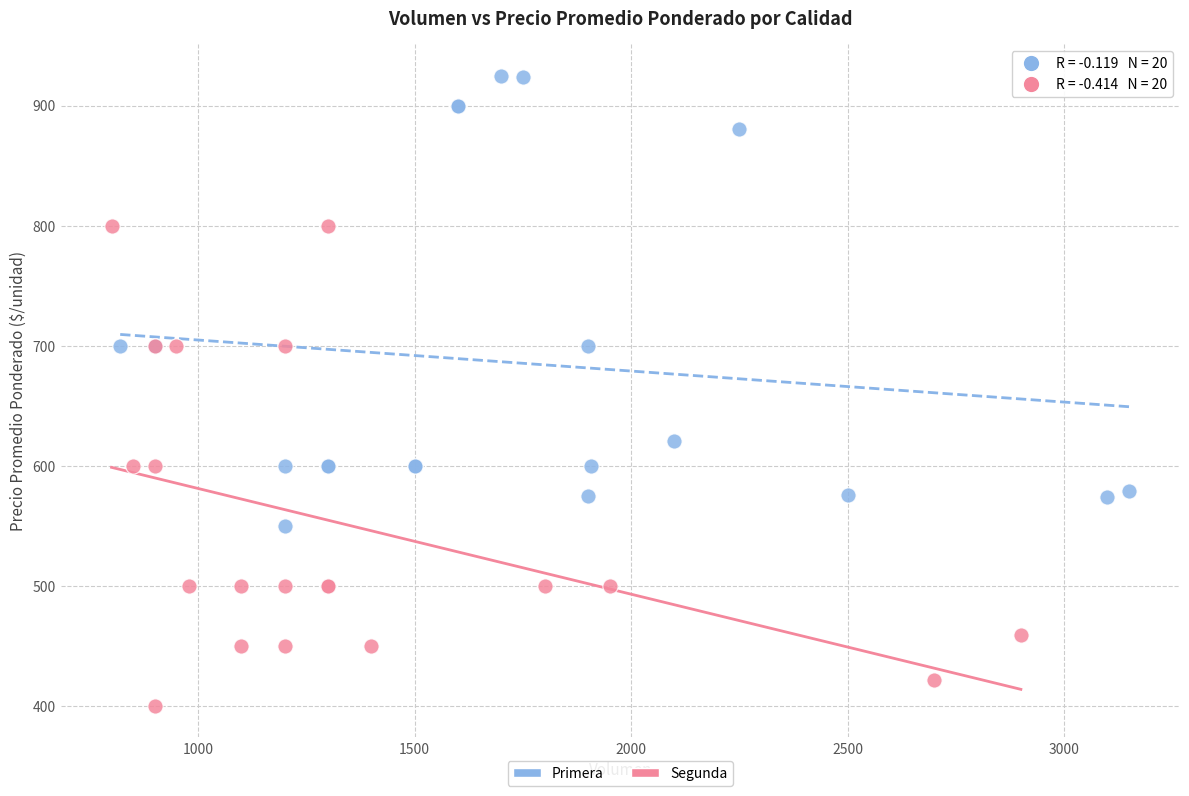

Which series contains the lowest Y value?

Segunda